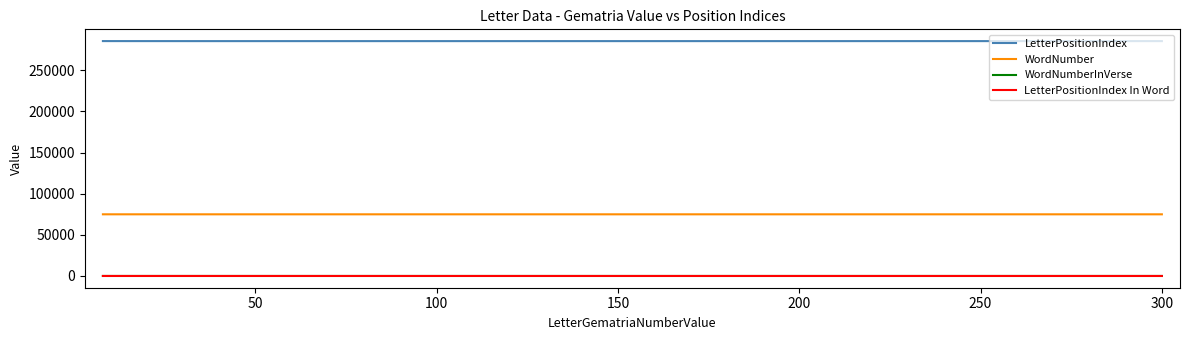

What is the sum of all WordNumber values?

299813